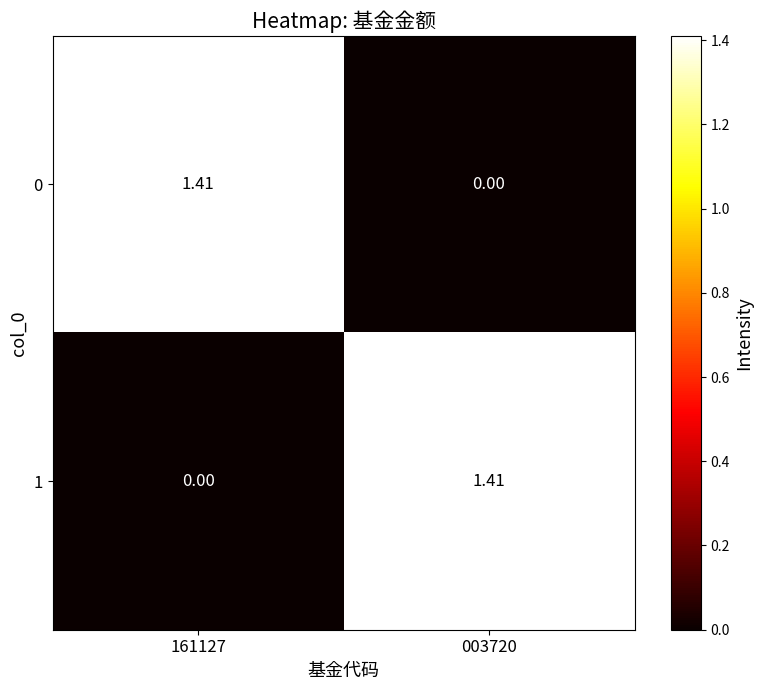

Is the value of 0 at 161127 greater than the value of 1 at 161127?

Yes